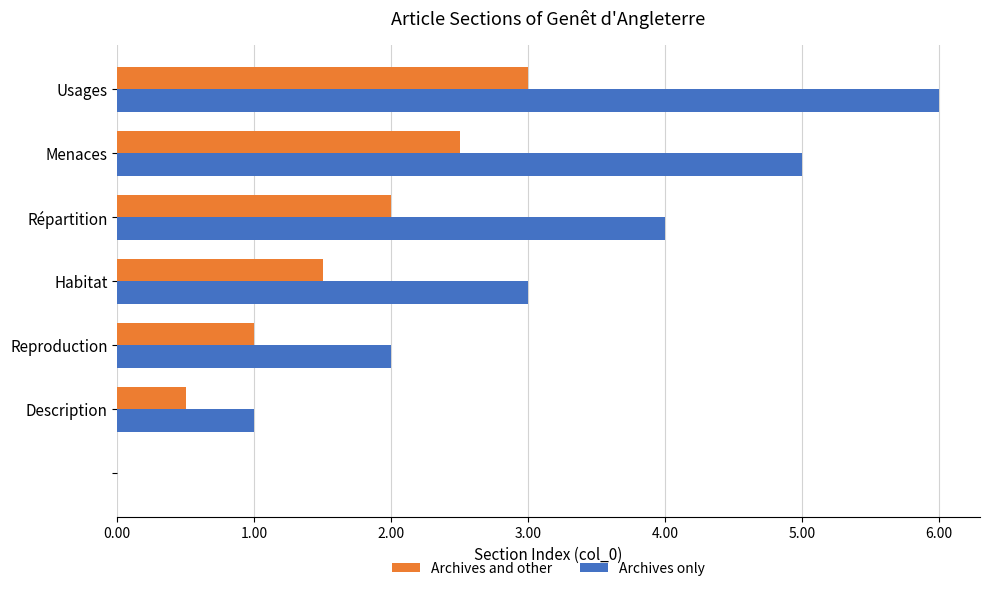

How many positive values does the Archives and other series have?

6